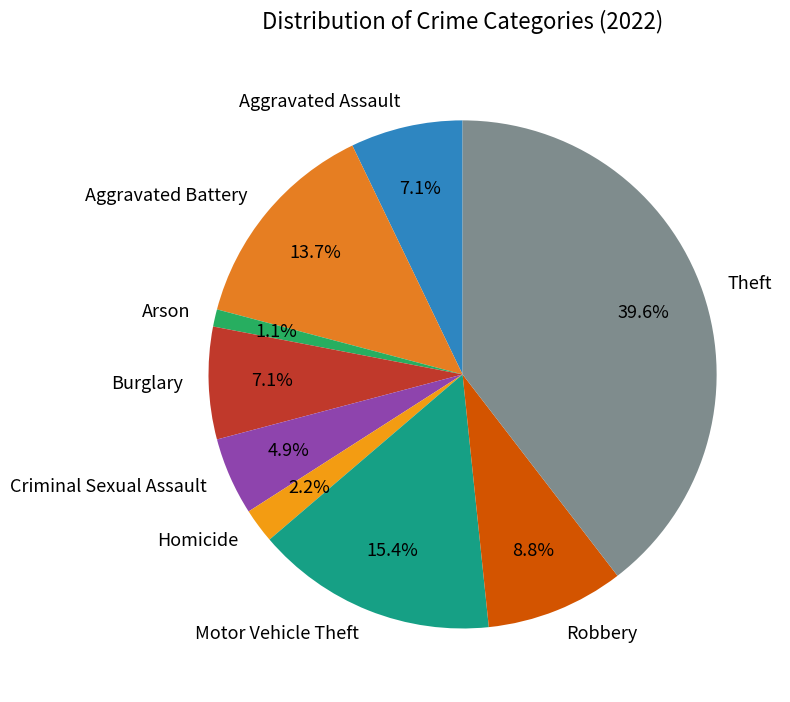

Approximately how many times larger is the value at Aggravated Assault compared to Robbery?

0.8